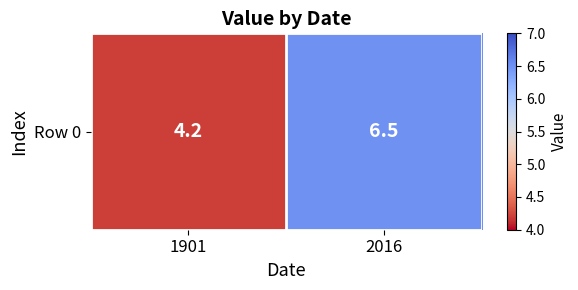

Reading right to left, transcribe all the data shown in this chart.

2016=6.5	1901=4.2